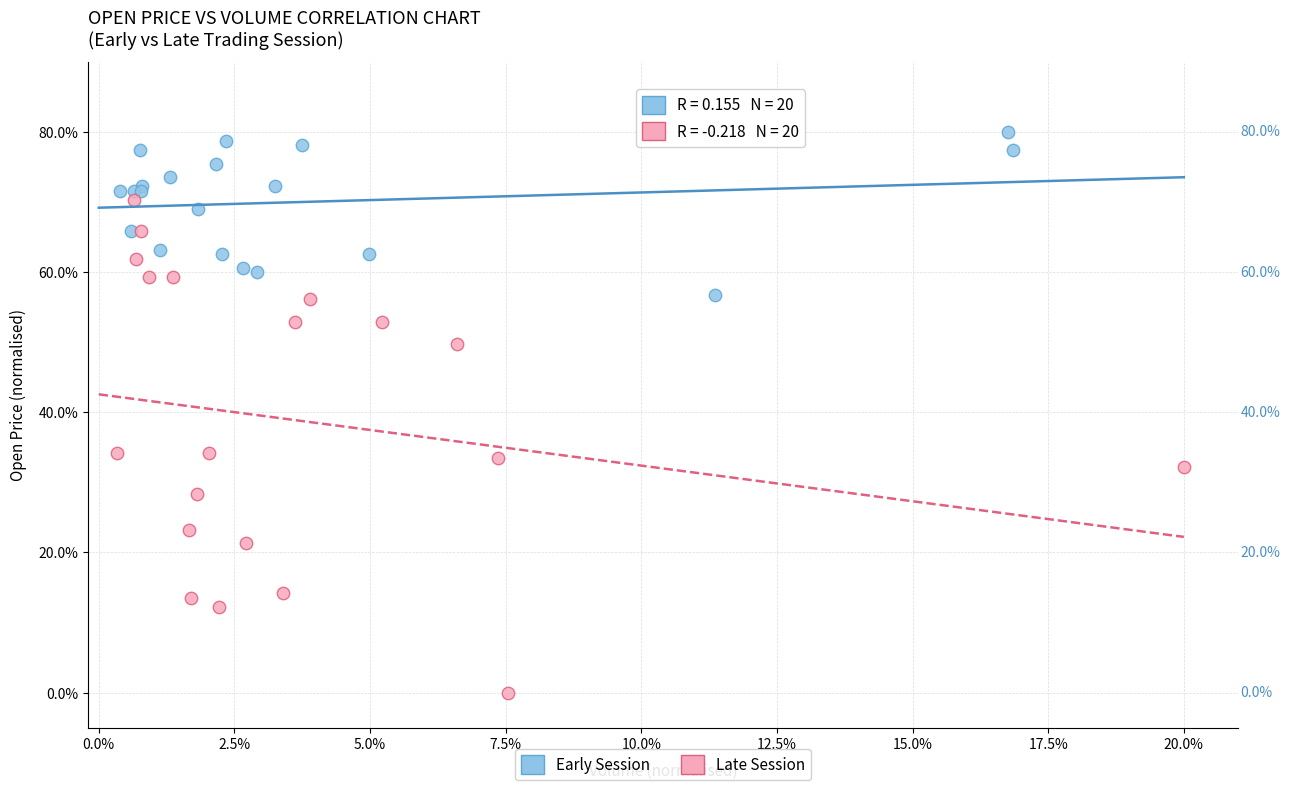

What are all the series names shown in the legend?

Early Session, Late Session